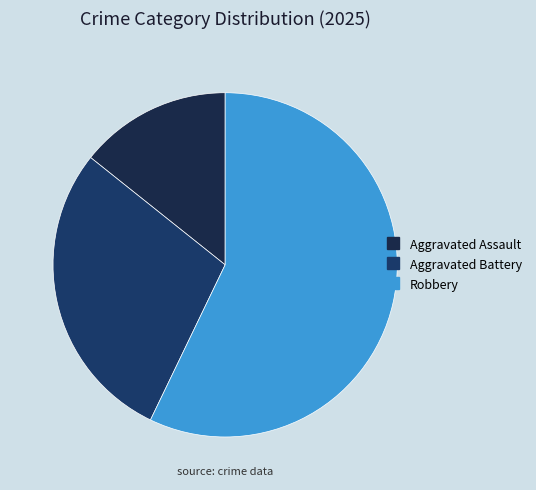

Count the number of slices in the pie.

3